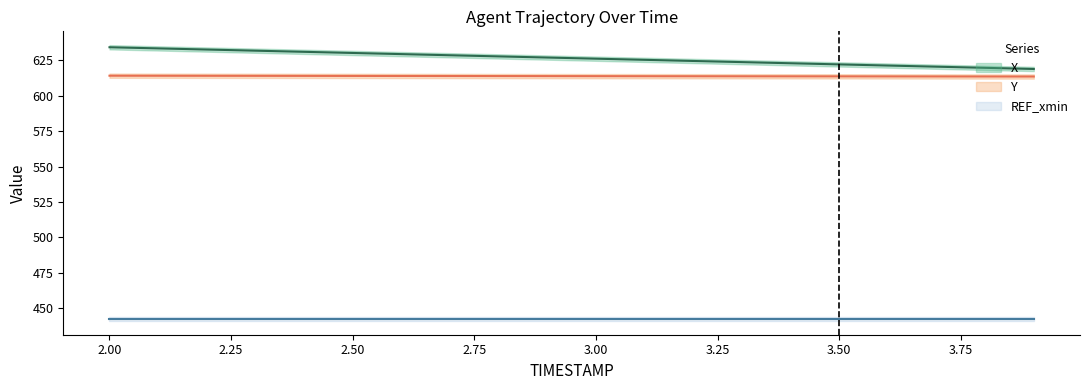

At which label is X closest to 626?

3.0